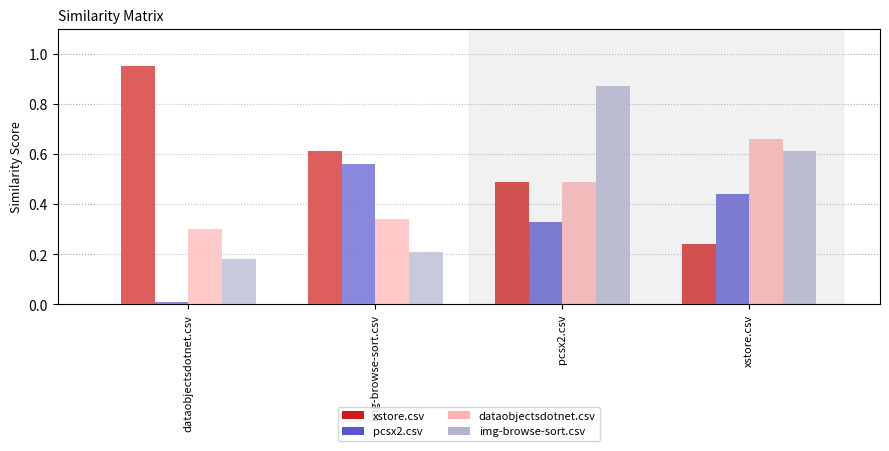

At which category does the chart reach its minimum across all series?

dataobjectsdotnet.csv